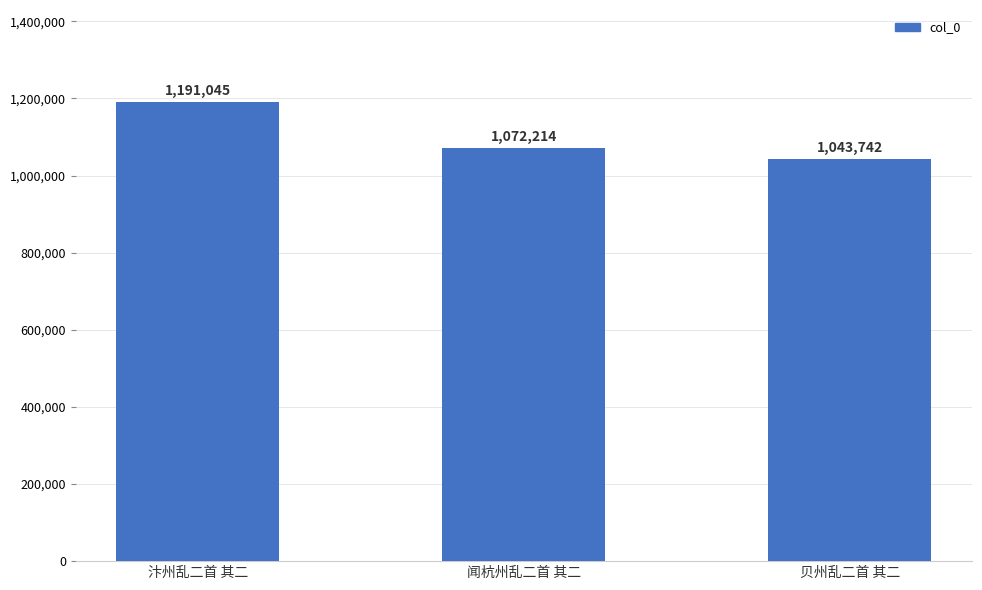

How many bars are there in total?

3